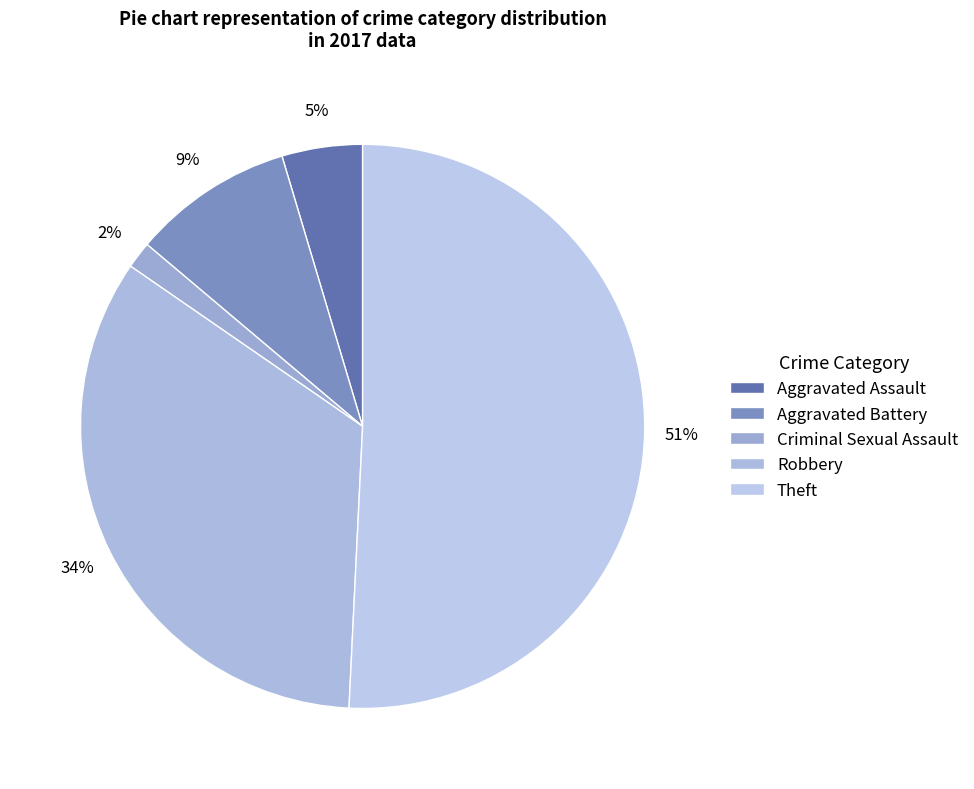

How many segments does this pie chart have?

5